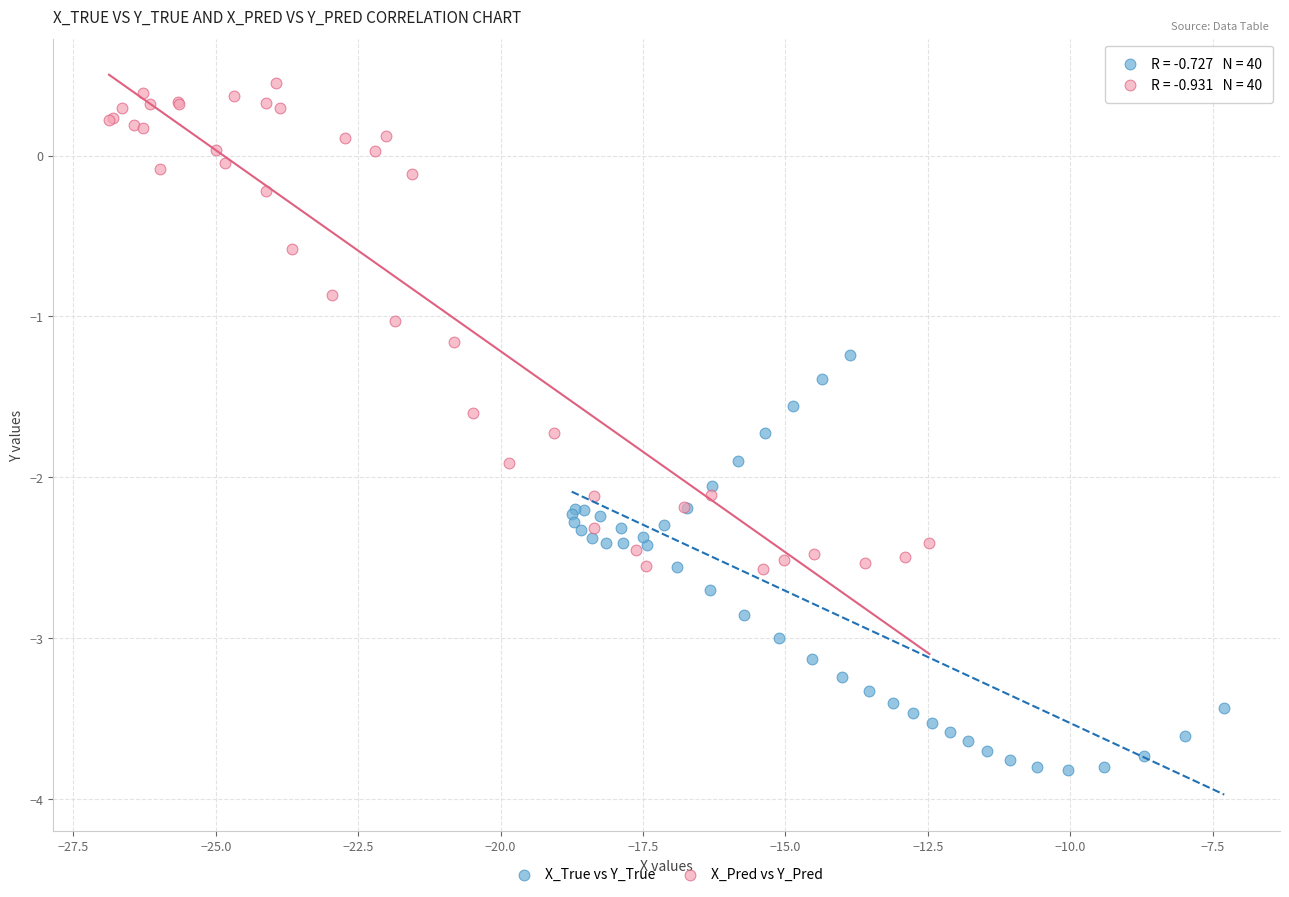

Which series has the widest spread of Y values?

X_Pred vs Y_Pred